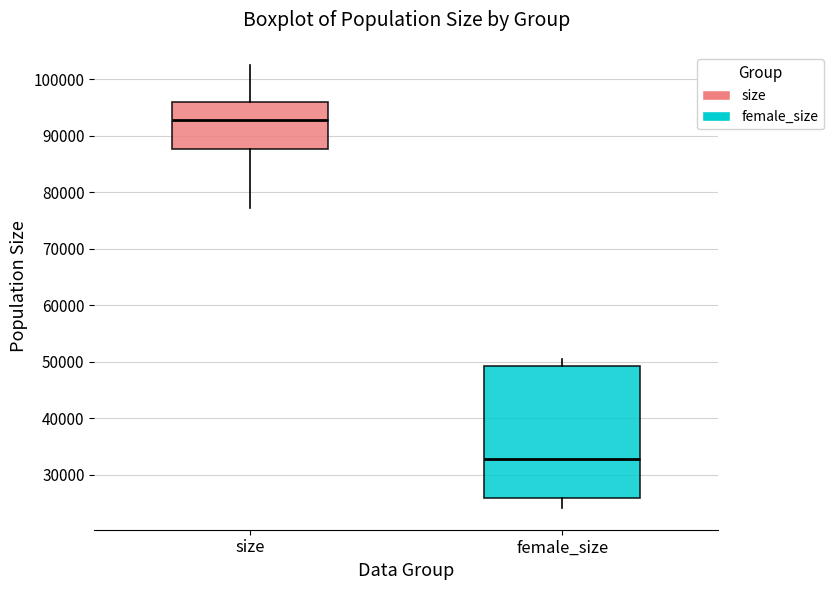

Where does the median line of the box for size sit on the y-axis? The values are not printed on the chart, so give them approximately, as read against the axis.

93000